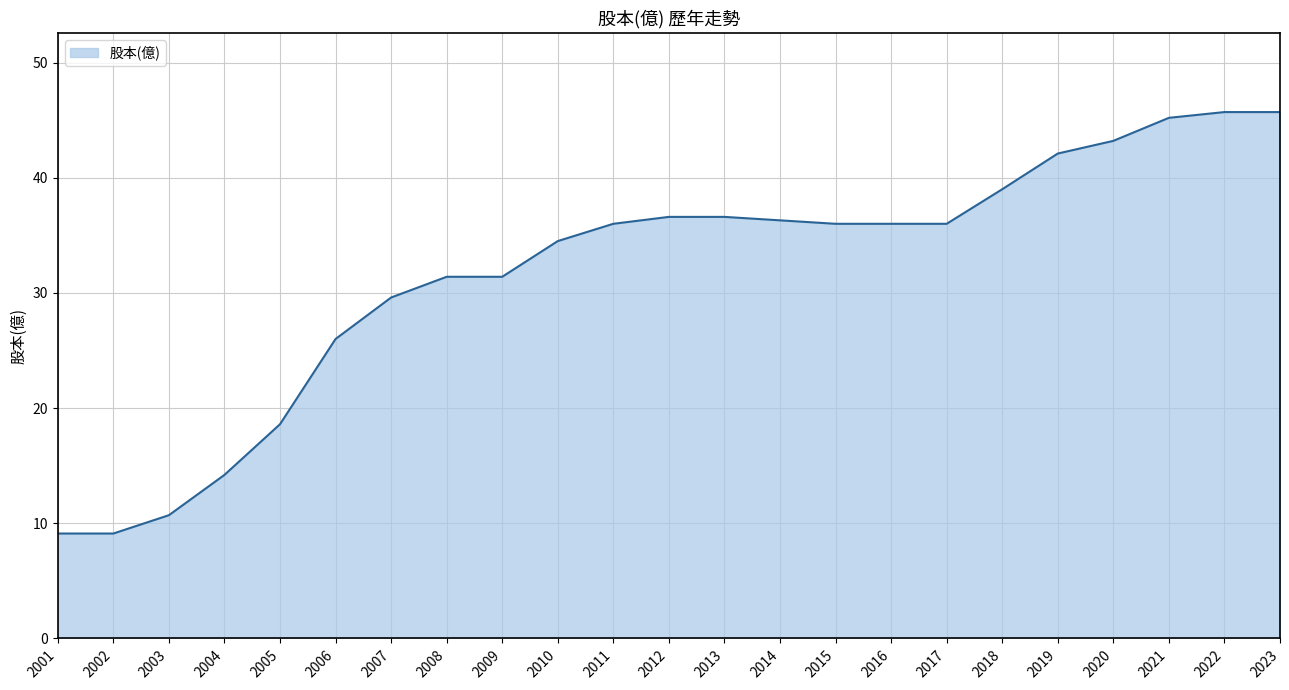

True or false: the data shows 68.0 at 2019.

False